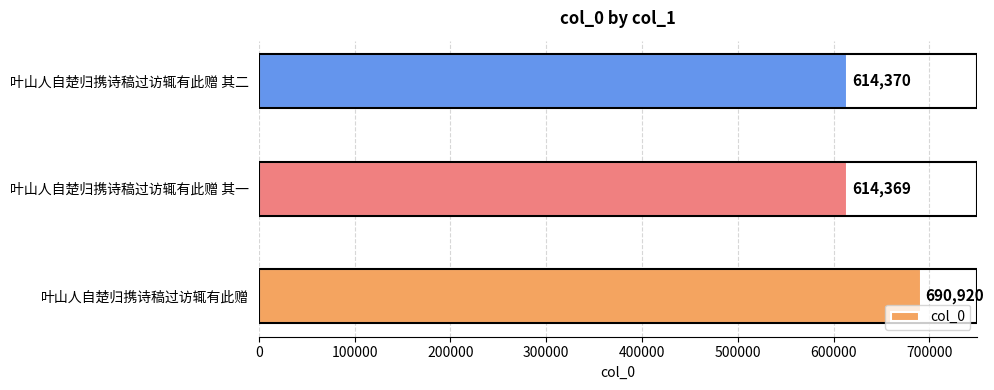

Between 叶山人自楚归携诗稿过访辄有此赠 and 叶山人自楚归携诗稿过访辄有此赠 其二, which is larger?

叶山人自楚归携诗稿过访辄有此赠